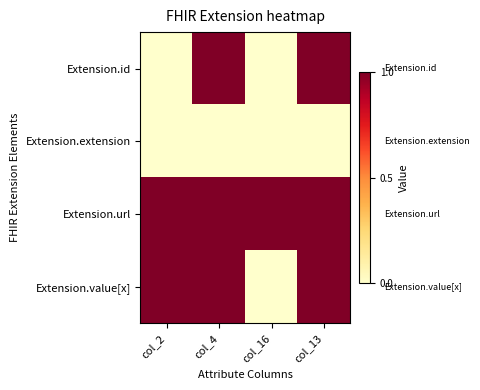

Which series has the largest total across all categories?

Extension.url